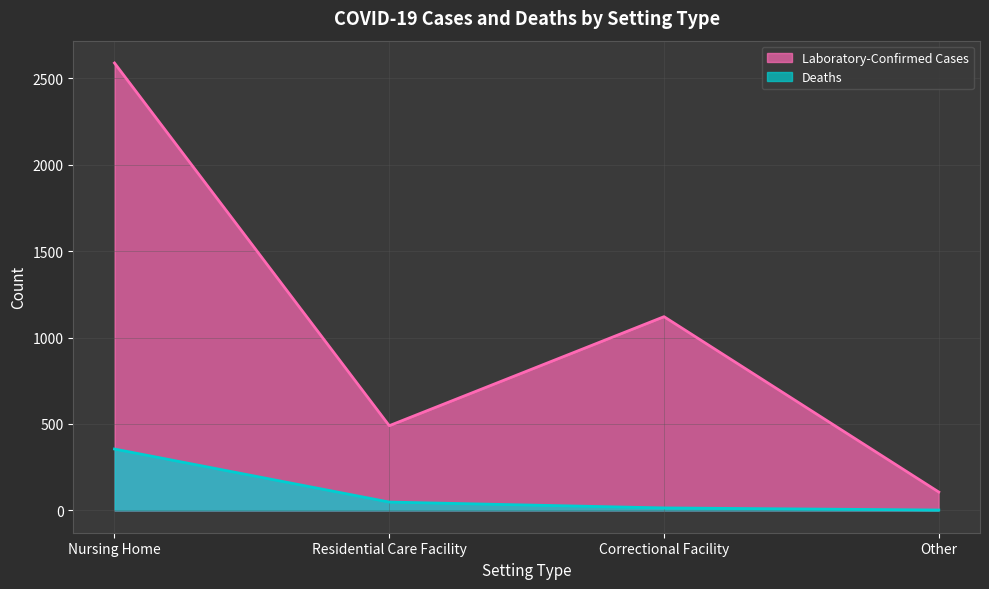

Count the Laboratory-Confirmed Cases values in the range 490 to 2589.

3